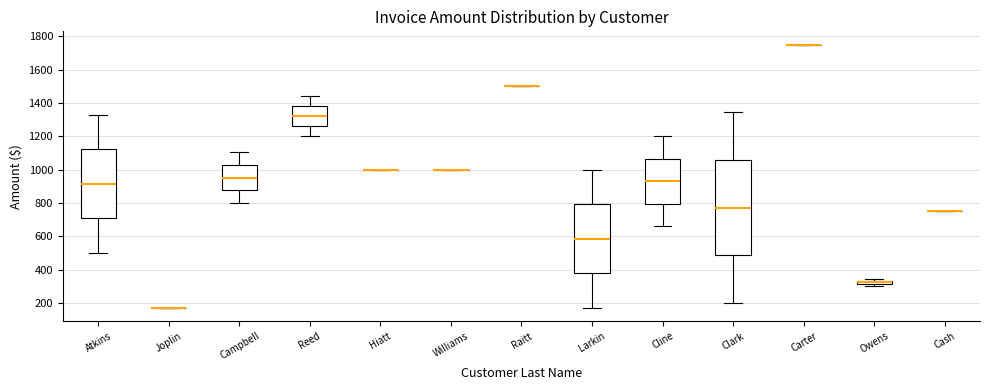

Comparing the boxes themselves (not the whiskers), which one is the tallest?

Clark